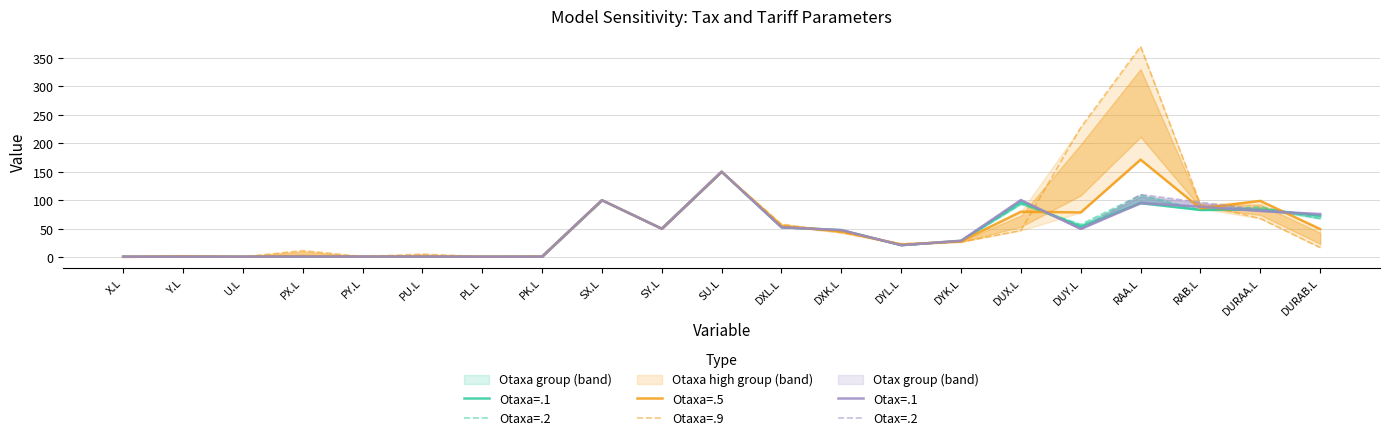

Which has a higher value, SU.L or Y.L?

SU.L